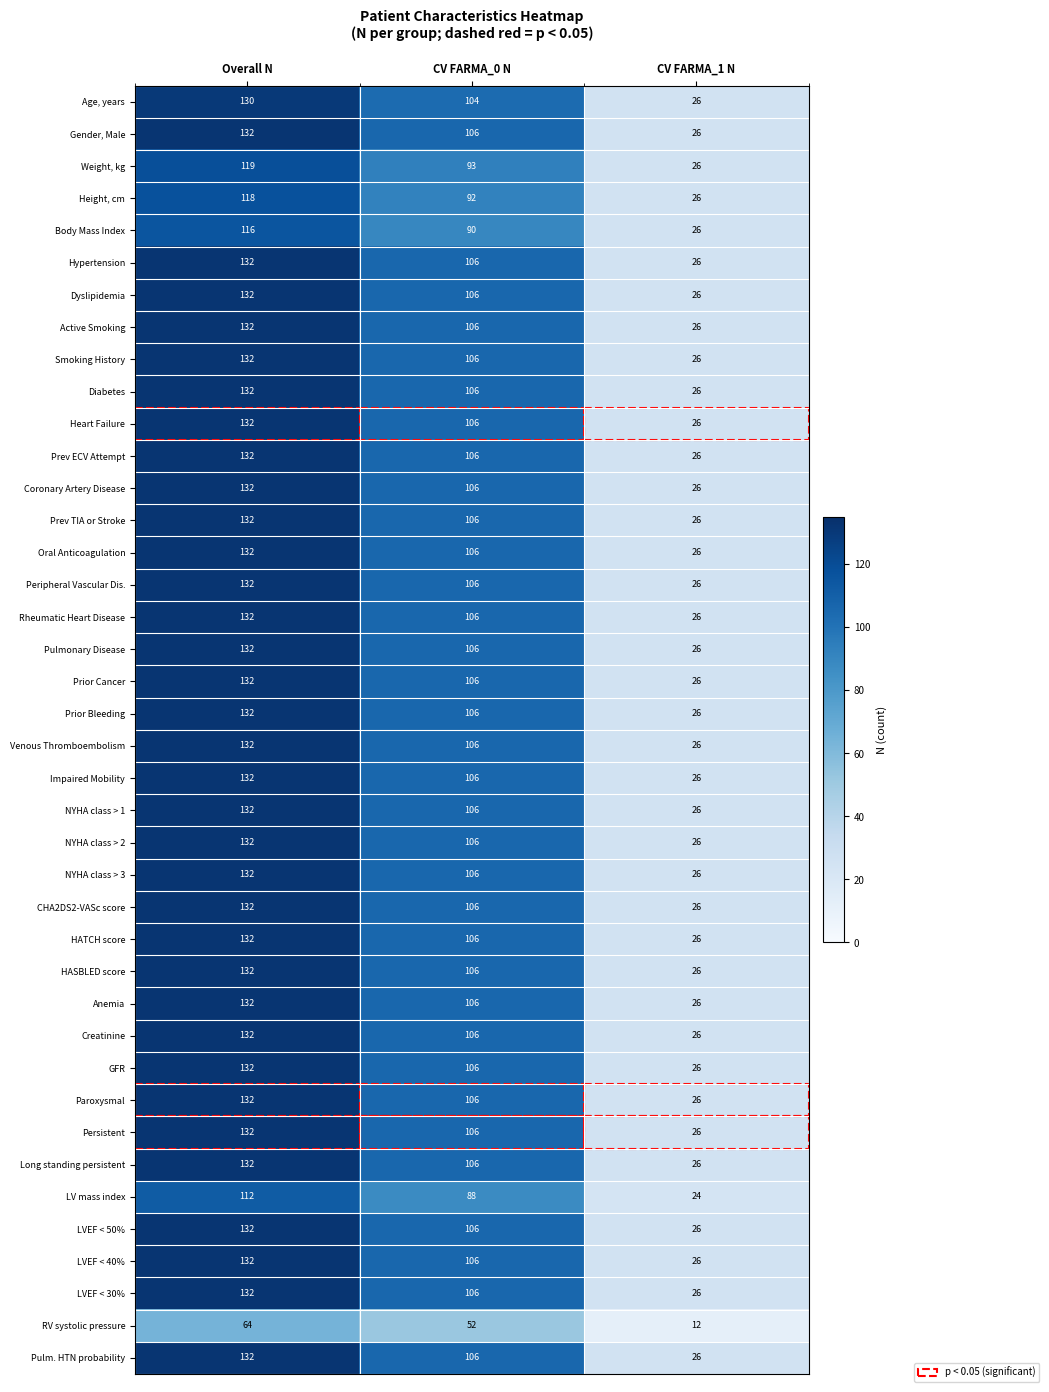

List the labels in order of Smoking History value, largest first.

Overall N, CV FARMA_0 N, CV FARMA_1 N